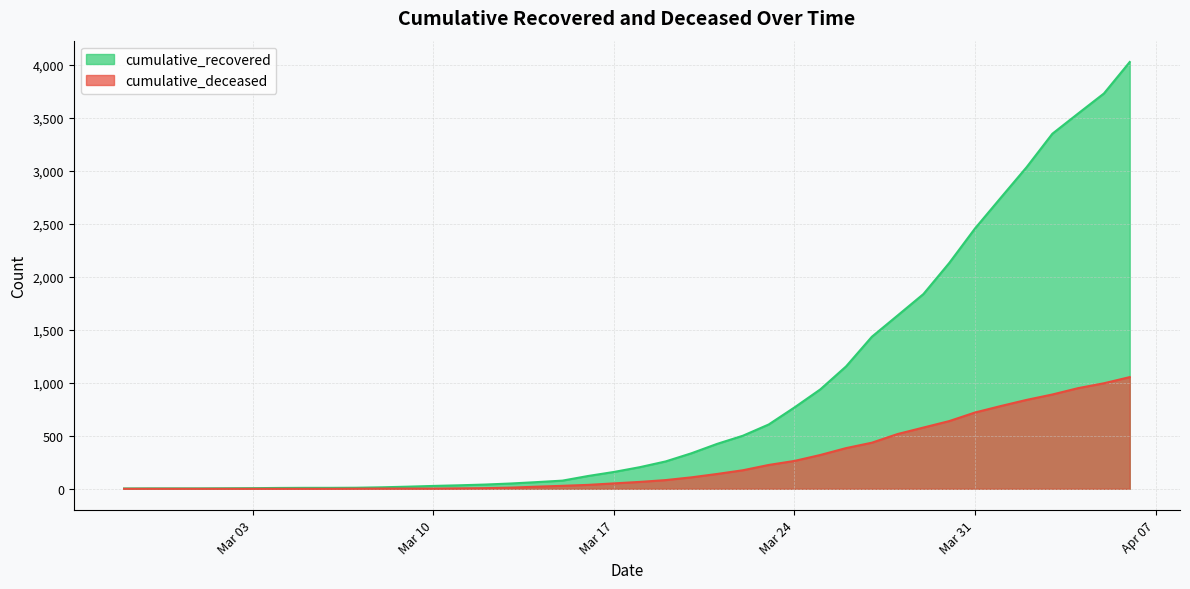

True or false: cumulative_deceased and cumulative_recovered cross at least once.

False